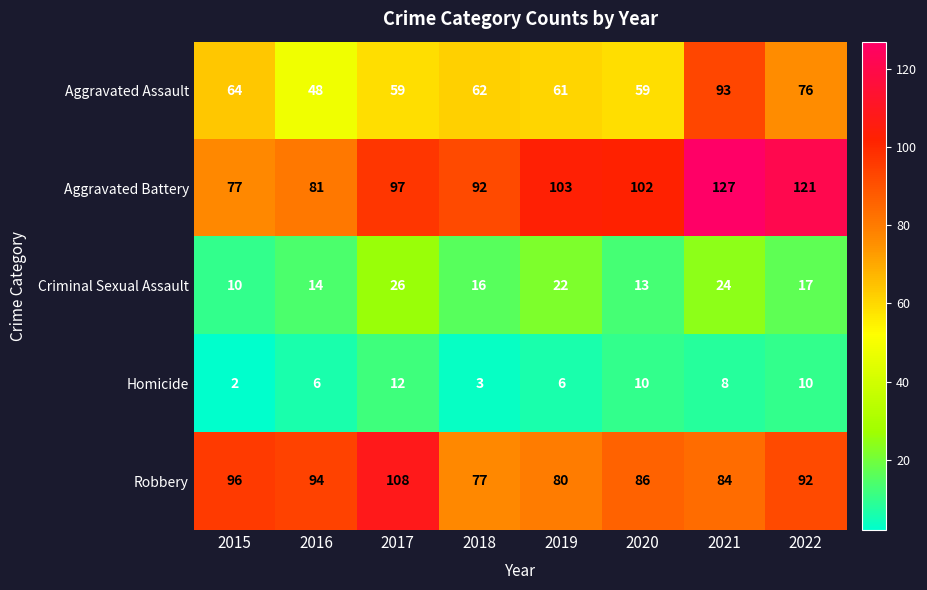

Where does the Aggravated Battery series first go above 102?

2019